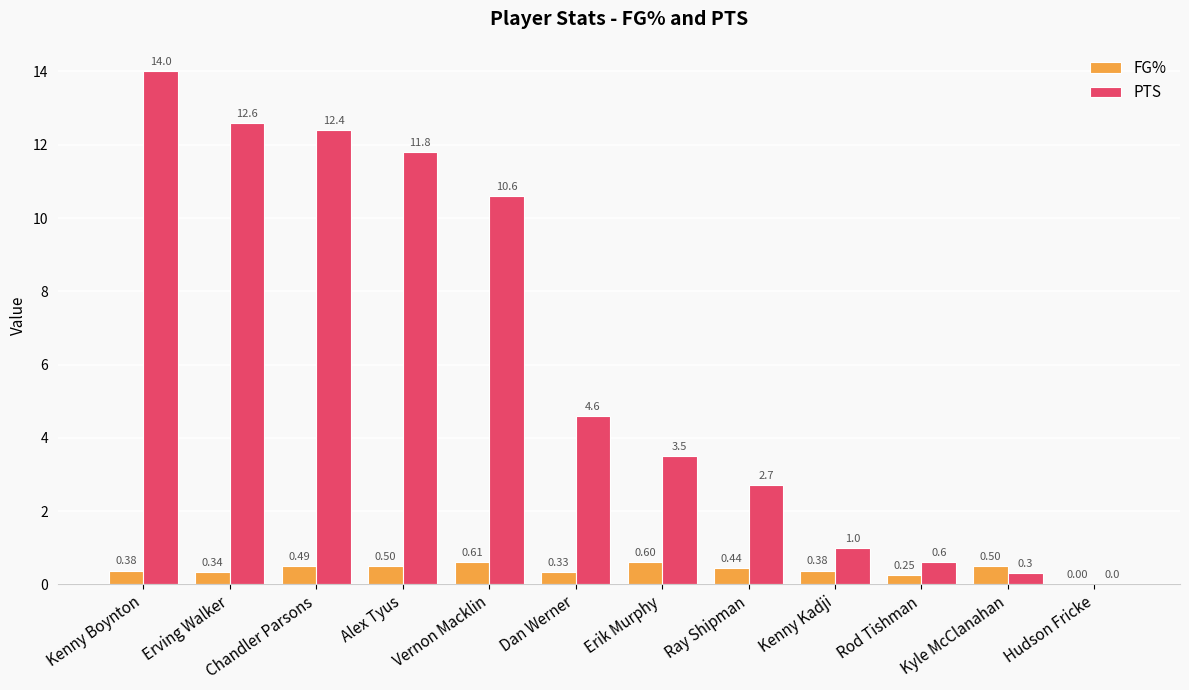

What is the sum of the PTS values at Vernon Macklin and Kenny Boynton?

24.6